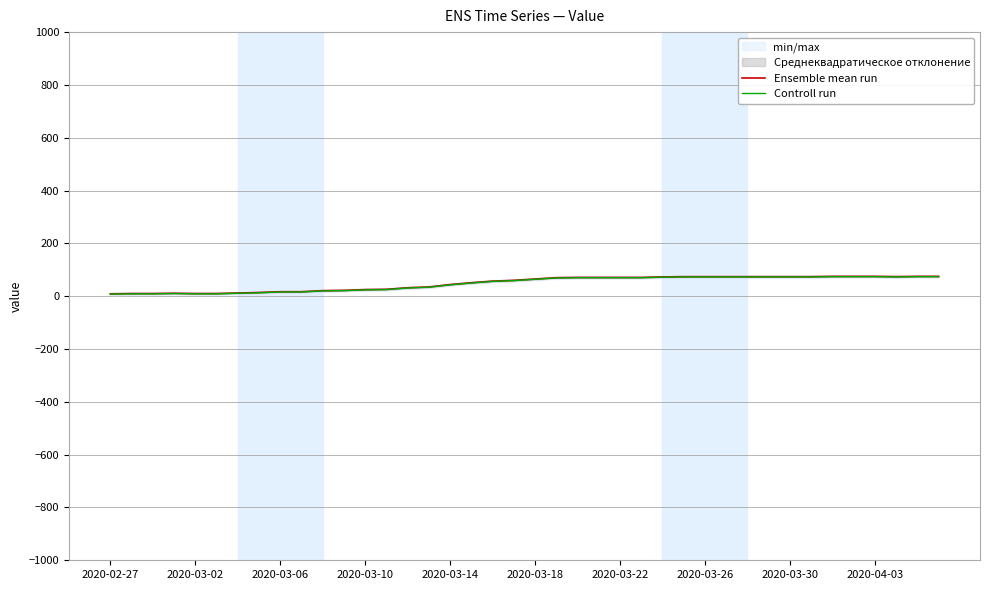

Which category has the lowest value in the Controll run series?

2020-02-27